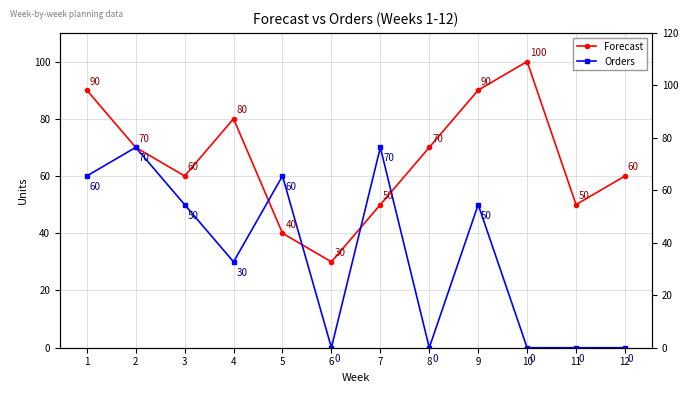

The value of Orders at 4 is 12. True or false?

False